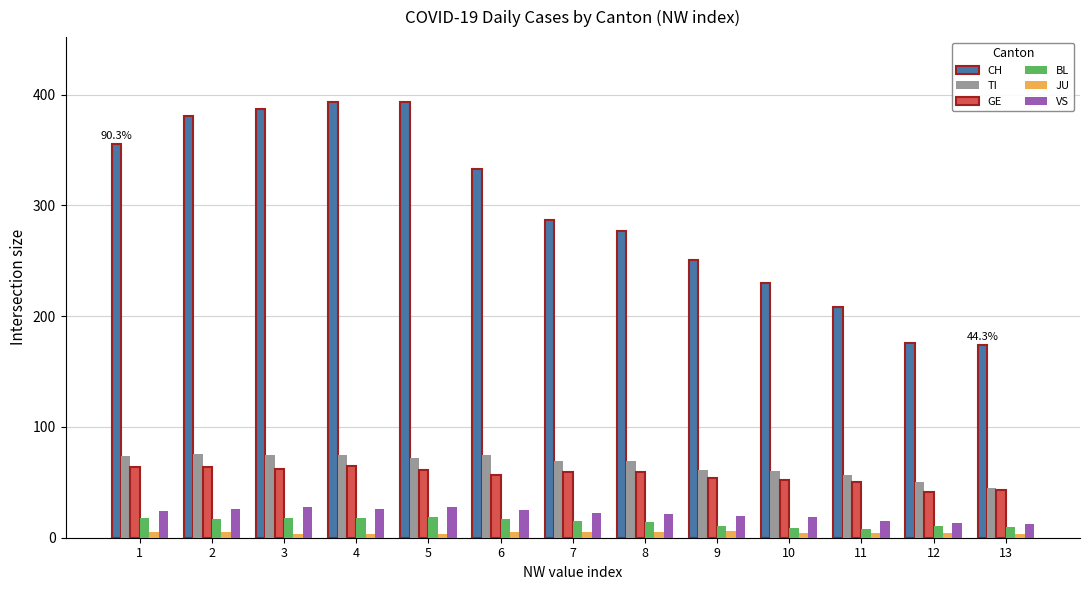

List the series in order of their peak value, highest first.

CH, TI, GE, VS, BL, JU